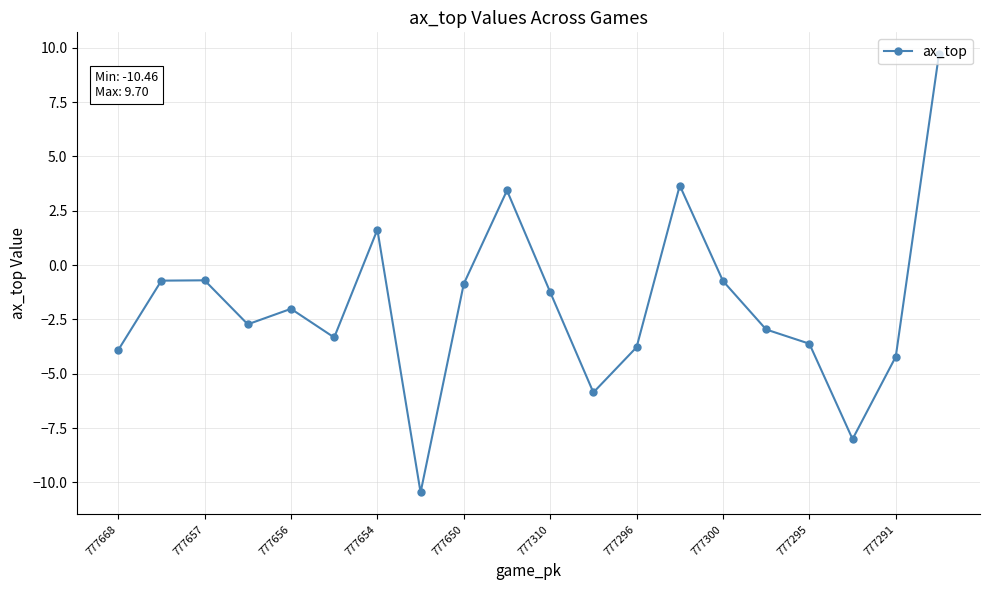

What is the sum of all values?

-36.7